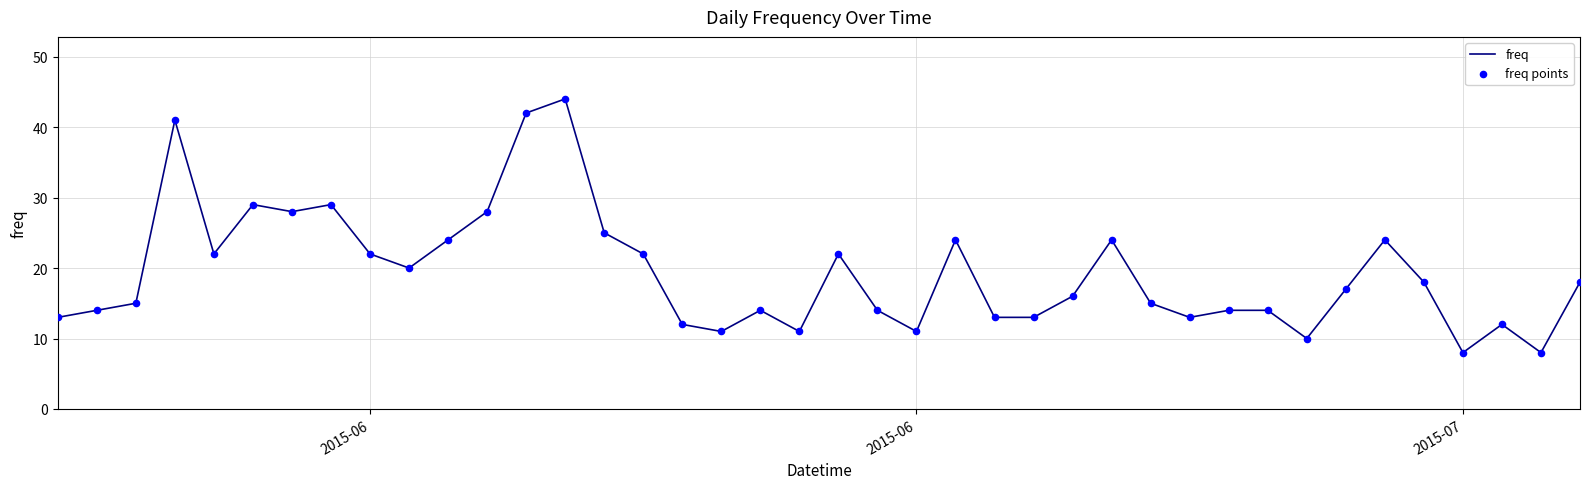

What is the maximum value shown in the chart?

44